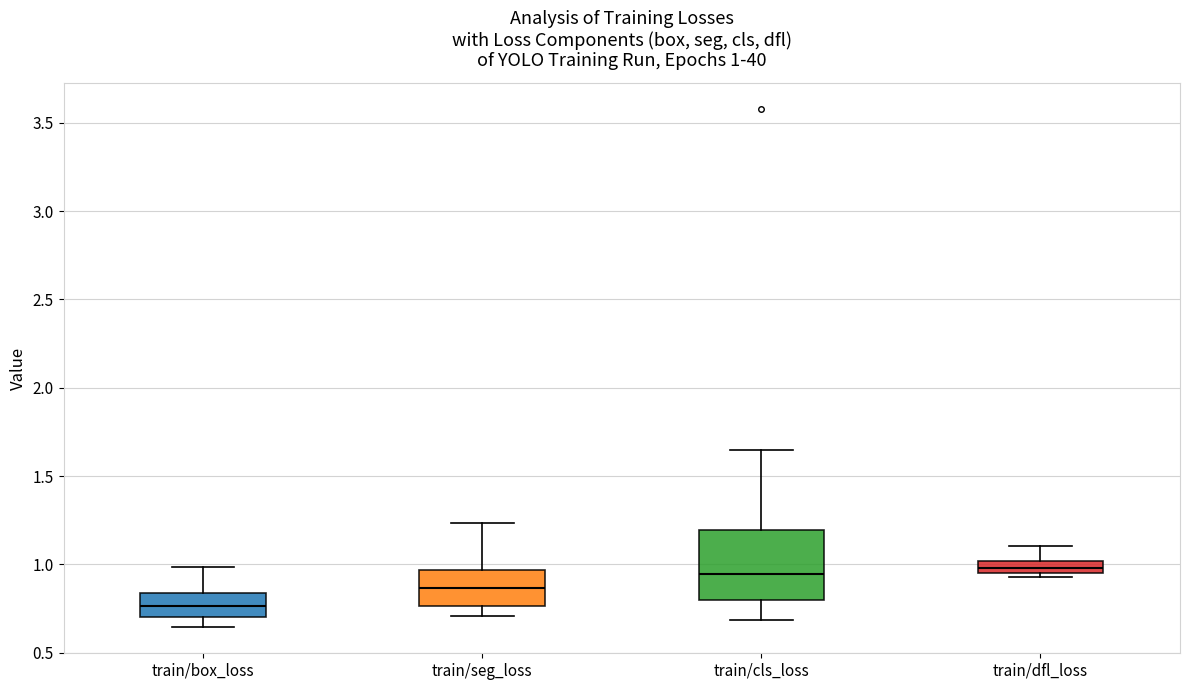

Which box has the lowest median line?

train/box_loss